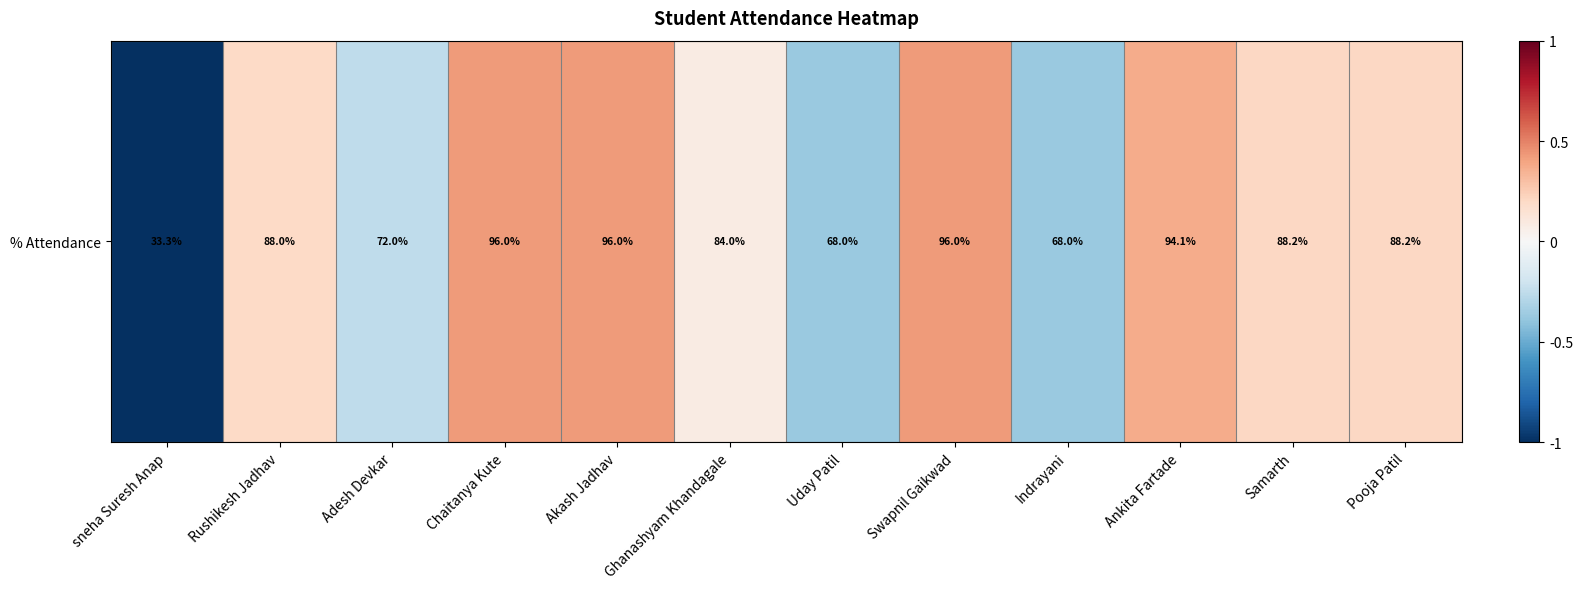

List the labels in order of value, smallest first.

sneha Suresh Anap, Uday Patil, Indrayani, Adesh Devkar, Ghanashyam Khandagale, Rushikesh Jadhav, Samarth, Pooja Patil, Ankita Fartade, Chaitanya Kute, Akash Jadhav, Swapnil Gaikwad